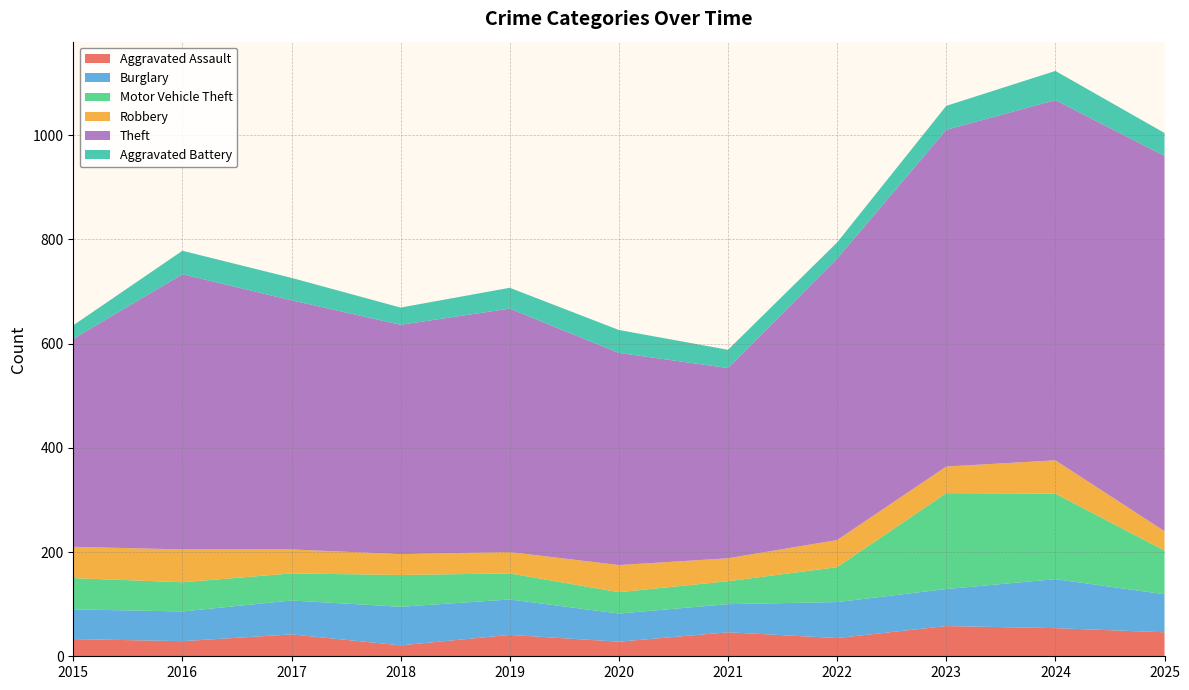

Reading left to right, extract all data points from this chart.

Aggravated Assault: 33	29	42	21	41	28	46	35	58	54	46
Burglary: 57	57	65	74	68	54	54	69	71	94	73
Motor Vehicle Theft: 60	56	52	61	50	41	44	67	184	164	84
Robbery: 60	63	46	40	41	52	44	52	51	64	37
Theft: 399	528	478	440	467	407	365	540	646	691	720
Aggravated Battery: 26	45	43	33	40	44	35	31	46	56	44